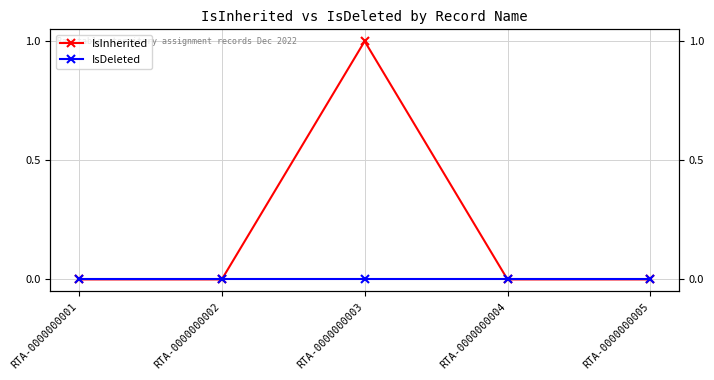

At which category does the chart reach its peak across all series?

RTA-0000000003